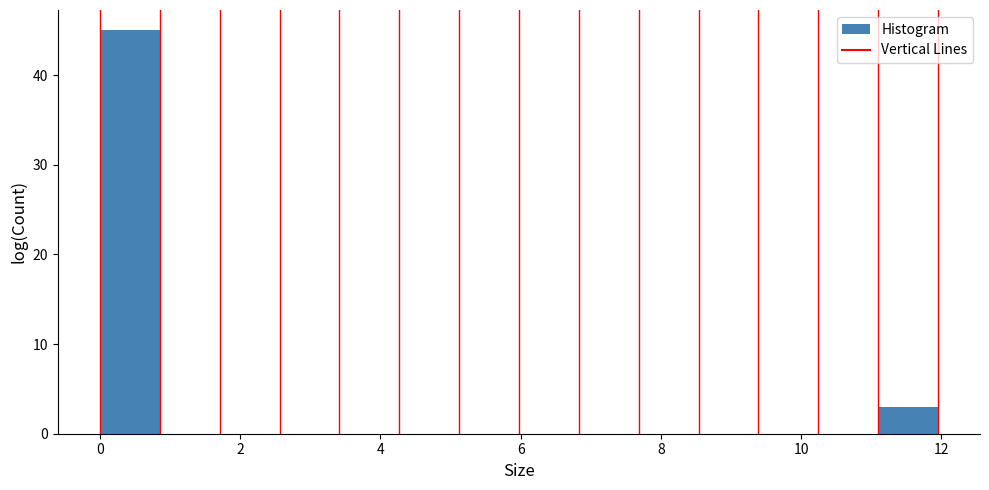

Reading left to right, transcribe this chart: for each bar, give the range it covers on the x-axis and its height. Neither the bar edges nor the heights are printed on the chart, so give them approximately, as read against the axes.

0.0 to 0.8: 45
0.8 to 1.8: 0
1.8 to 2.6: 0
2.6 to 3.4: 0
3.4 to 4.2: 0
4.2 to 5.2: 0
5.2 to 6.0: 0
6.0 to 6.8: 0
6.8 to 7.6: 0
7.6 to 8.6: 0
8.6 to 9.4: 0
9.4 to 10.2: 0
10.2 to 11.0: 0
11.0 to 12.0: 3